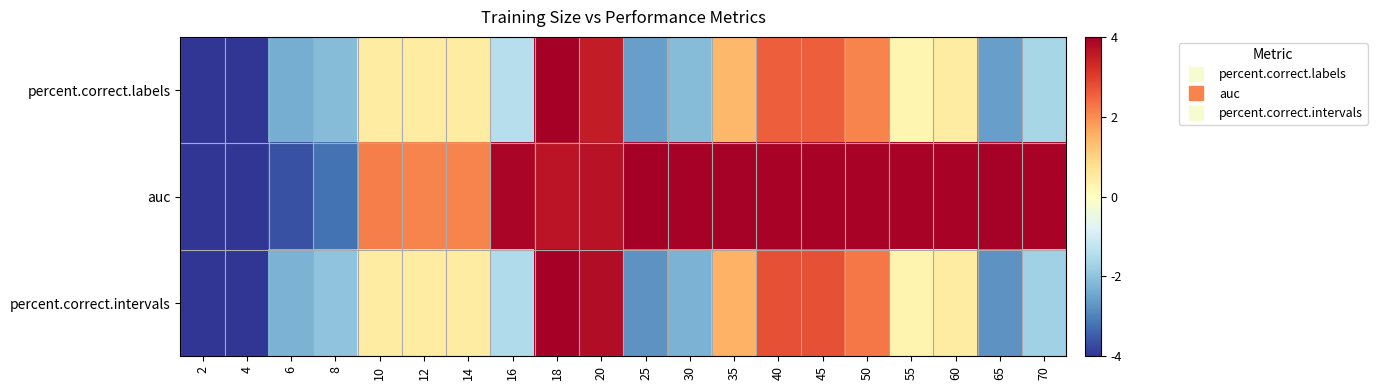

Reading right to left, what are all the values shown in this chart?

percent.correct.labels: 70=-1.6	65=-2.6	60=0.5	55=0.2	50=2.1	45=2.6	40=2.6	35=1.4	30=-2.1	25=-2.6	20=3.5	18=4.0	16=-1.4	14=0.5	12=0.5	10=0.5	8=-2.1	6=-2.4	4=-4.0	2=-4.0
auc: 70=3.9	65=3.9	60=3.9	55=3.9	50=3.9	45=3.9	40=3.9	35=4.0	30=4.0	25=4.0	20=3.7	18=3.6	16=3.9	14=2.1	12=2.1	10=2.2	8=-3.2	6=-3.6	4=-4.0	2=-4.0
percent.correct.intervals: 70=-1.7	65=-2.8	60=0.5	55=0.3	50=2.3	45=2.8	40=2.8	35=1.5	30=-2.3	25=-2.8	20=3.8	18=4.0	16=-1.5	14=0.5	12=0.5	10=0.5	8=-2.0	6=-2.3	4=-4.0	2=-4.0